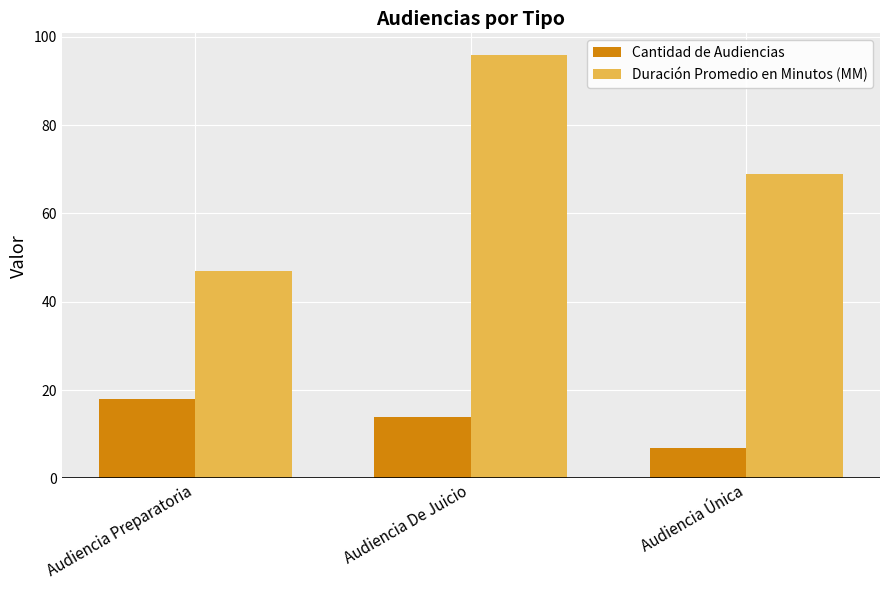

What is the value of the Duración Promedio en Minutos (MM) bar at the 3rd from the left?

69